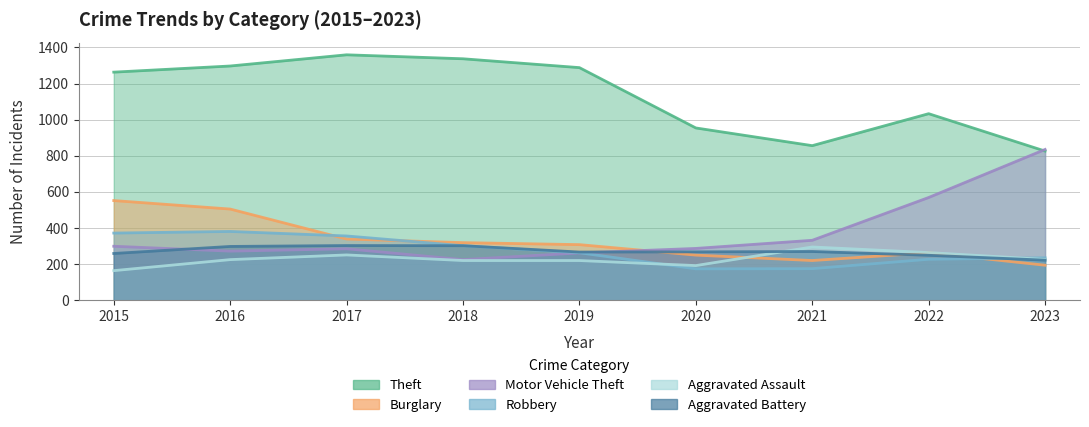

What is the difference between the highest and lowest values at 2017?

1108